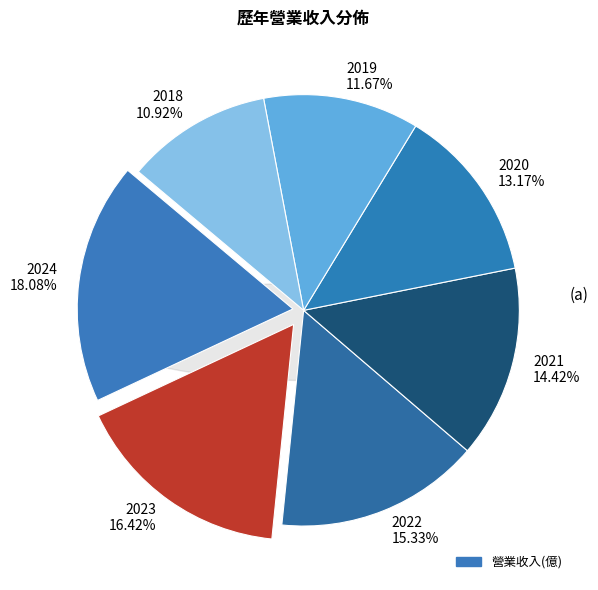

Is it true that 2021 is 3% of the pie?

False